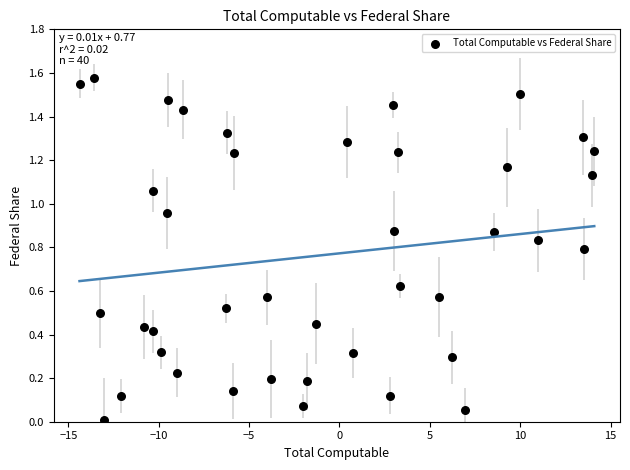

What is the range of X values (max minus min)?

28.5